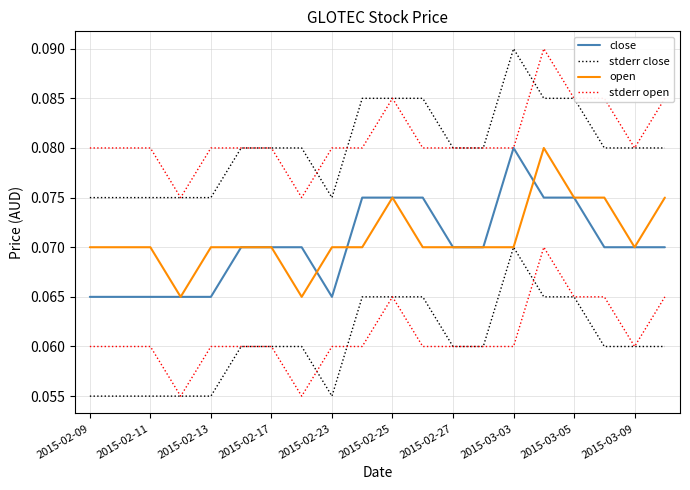

What is the greatest value displayed?

0.1